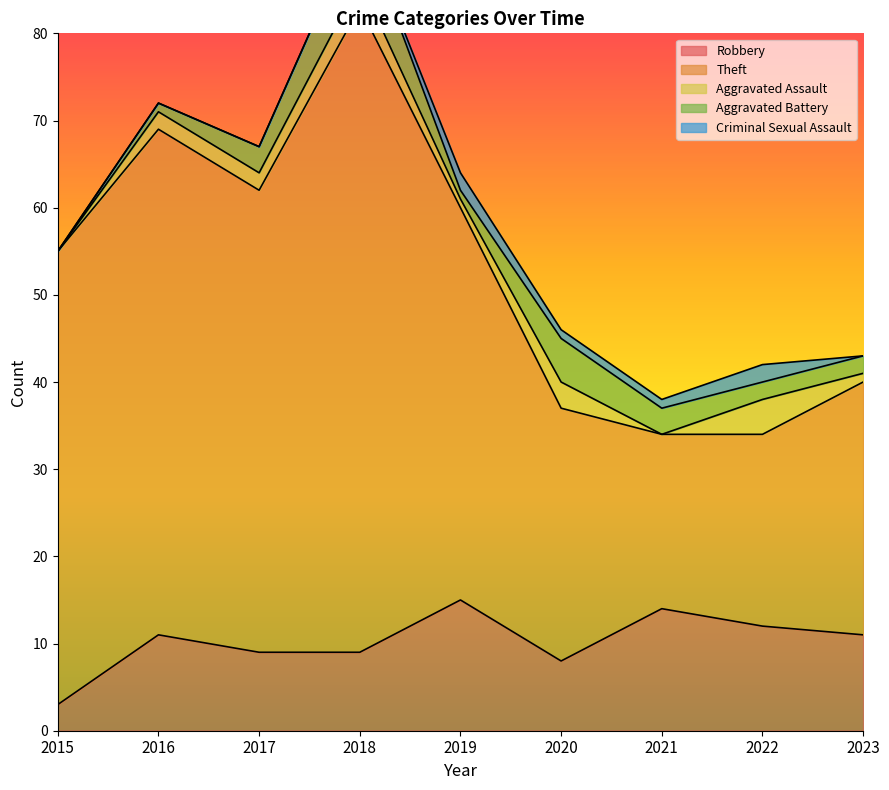

Reading right to left, transcribe all the data shown in this chart.

Robbery: 11	12	14	8	15	9	9	11	3
Theft: 29	22	20	29	45	74	53	58	52
Aggravated Assault: 1	4	0	3	1	3	2	2	0
Aggravated Battery: 2	2	3	5	1	7	3	1	0
Criminal Sexual Assault: 0	2	1	1	2	0	0	0	0